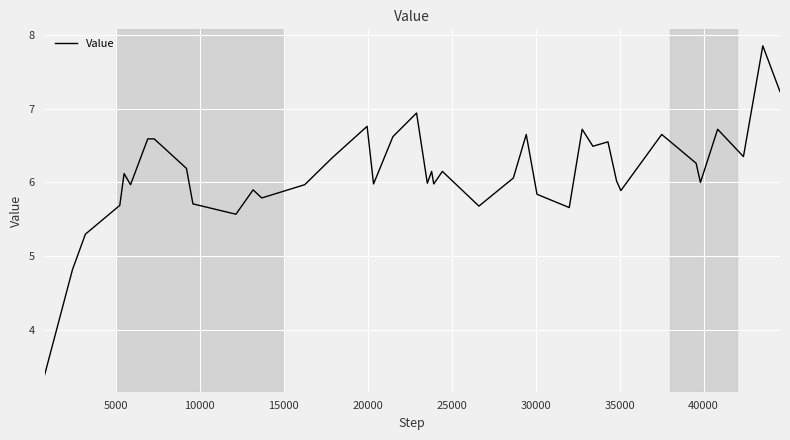

How many lines are shown in the chart?

1